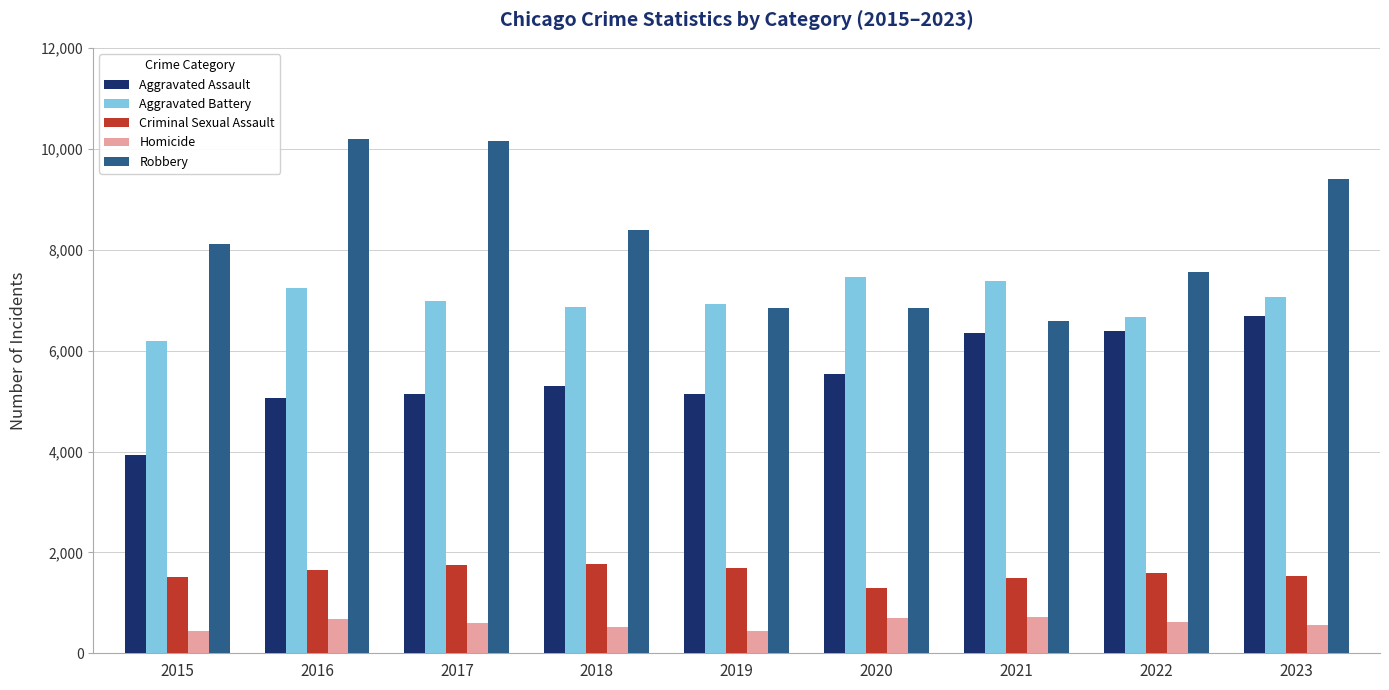

Rank the series by their maximum value, from highest to lowest.

Robbery, Aggravated Battery, Aggravated Assault, Criminal Sexual Assault, Homicide